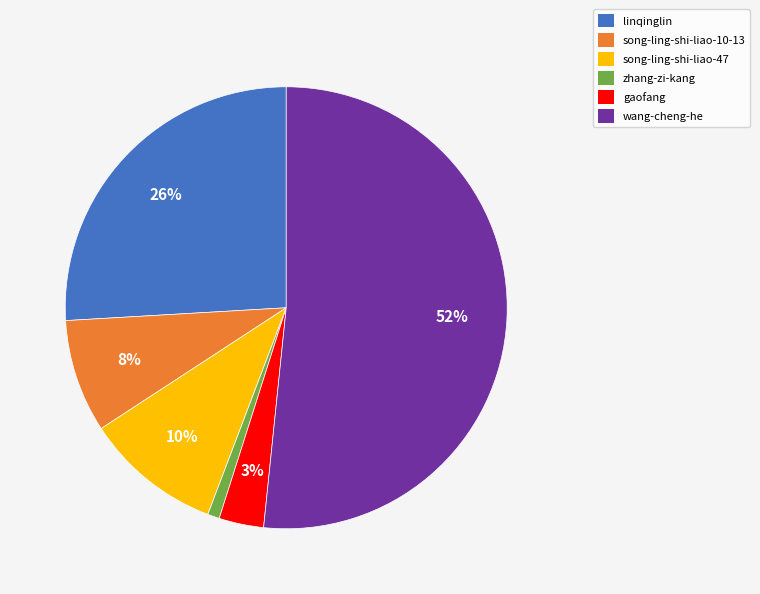

Is linqinglin the majority of the pie?

No